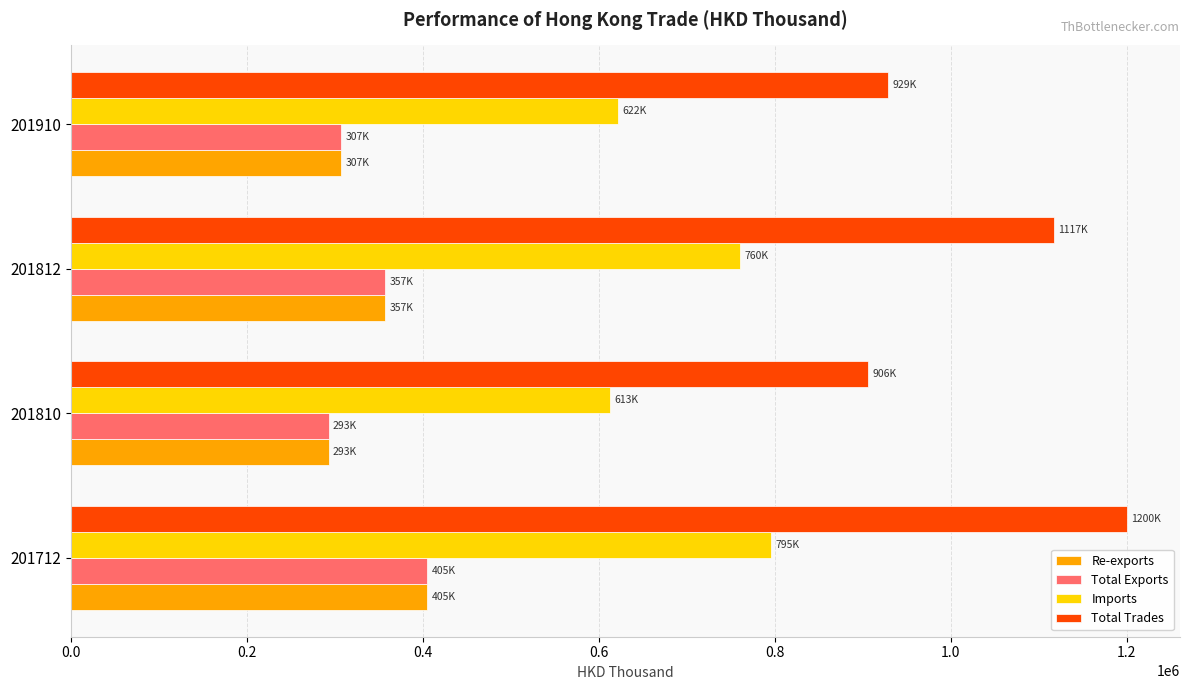

What is the difference between the highest and lowest values at 201810?

612717.2